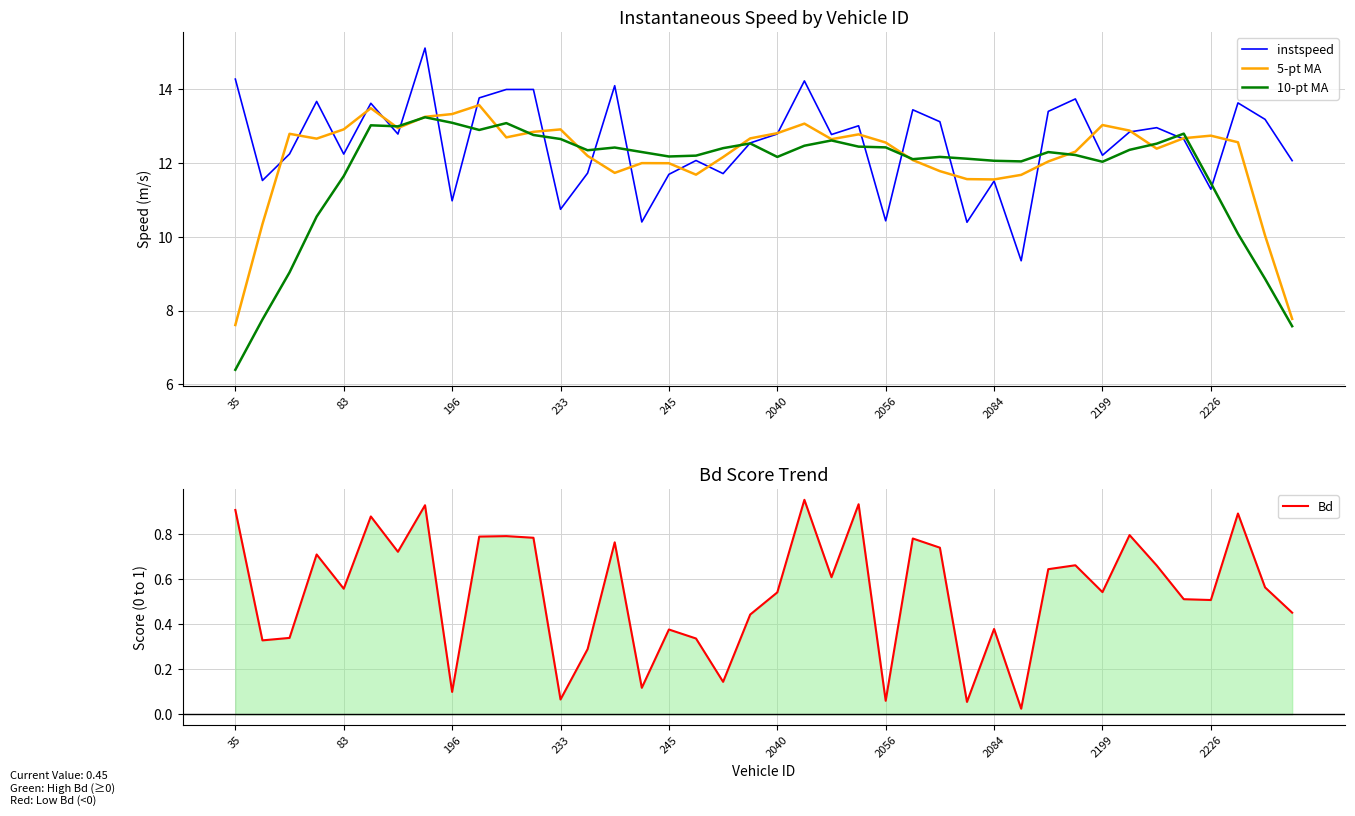

What is the maximum value for 10-pt MA?

13.2